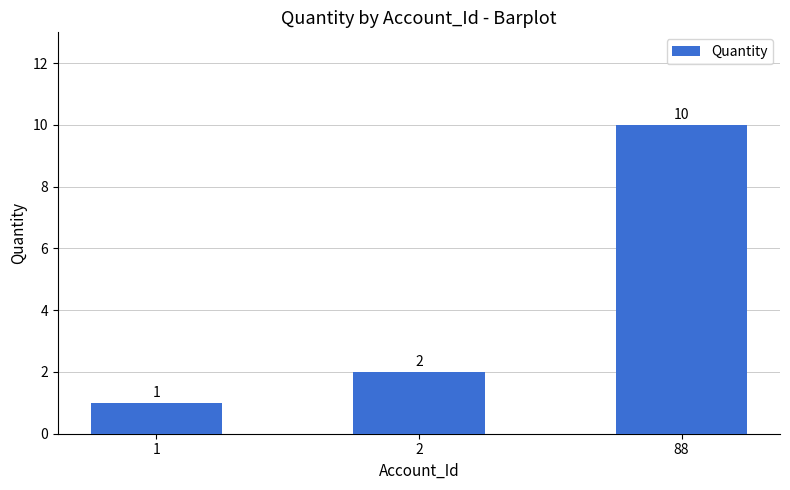

List the labels in order of value, smallest first.

1, 2, 88